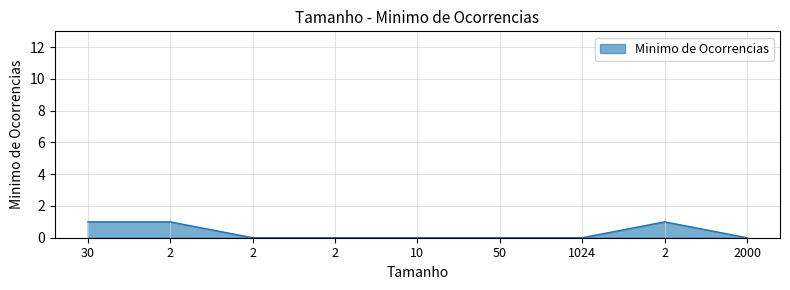

What is the approximate value at 2?

1